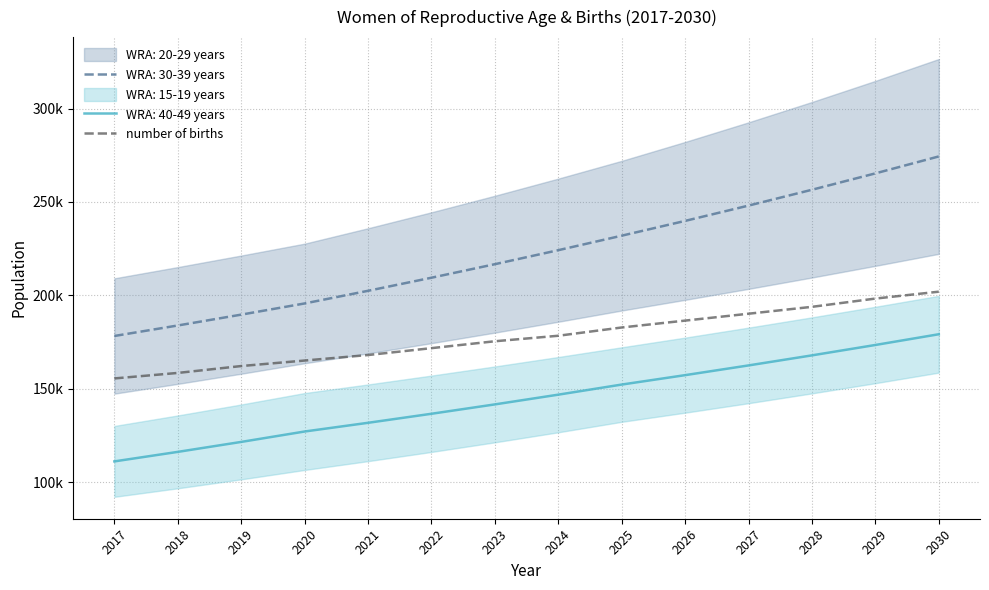

True or false: the data shows 269986.8 at 2024.

False